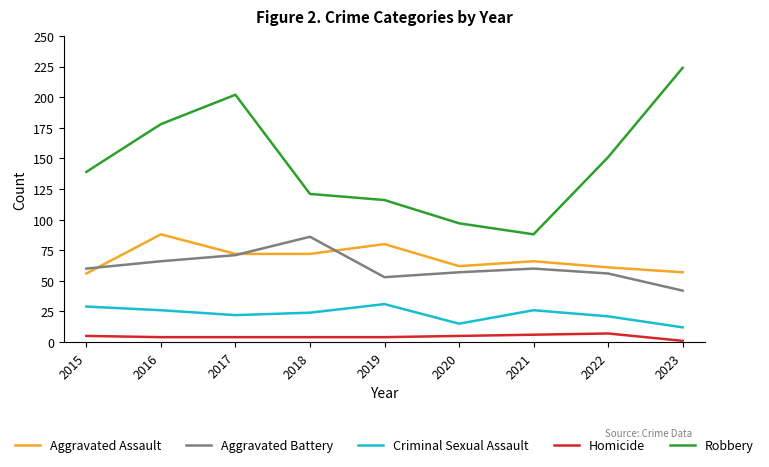

At how many categories does at least one series exceed 183?

2